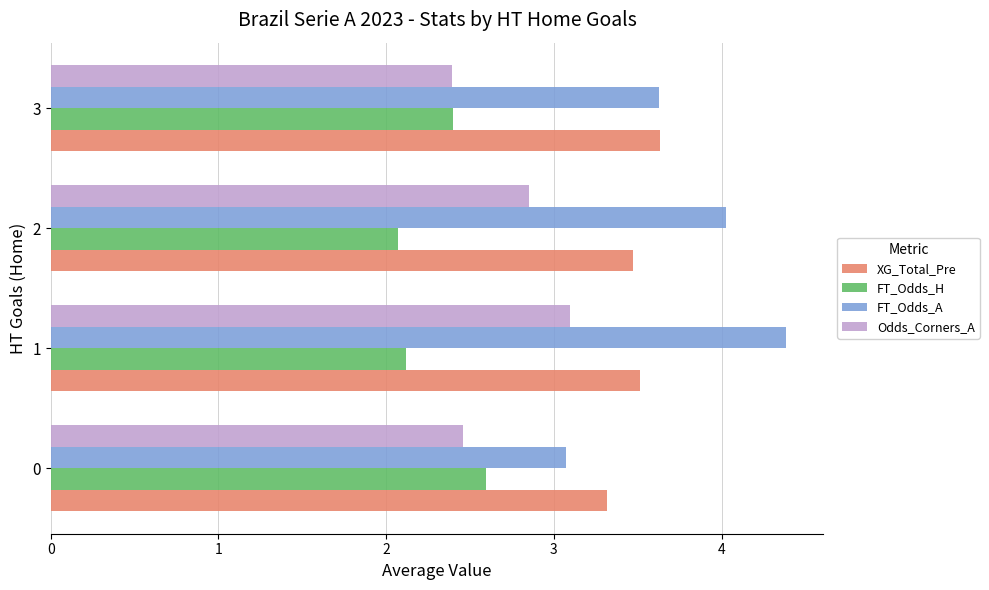

What is the spread (max minus min) of values at 1?

2.3